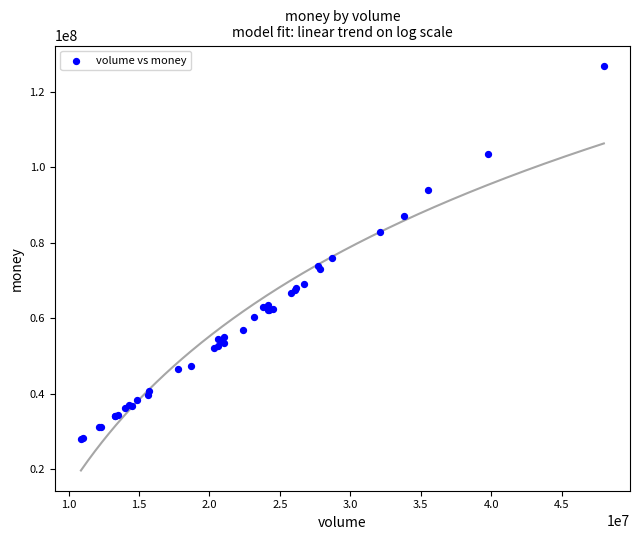

What Y value in the scatter plot is closest to 77385349?

76009410.2